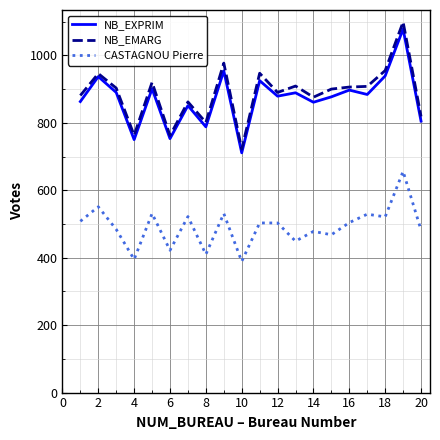

Count the number of data series in this chart.

3